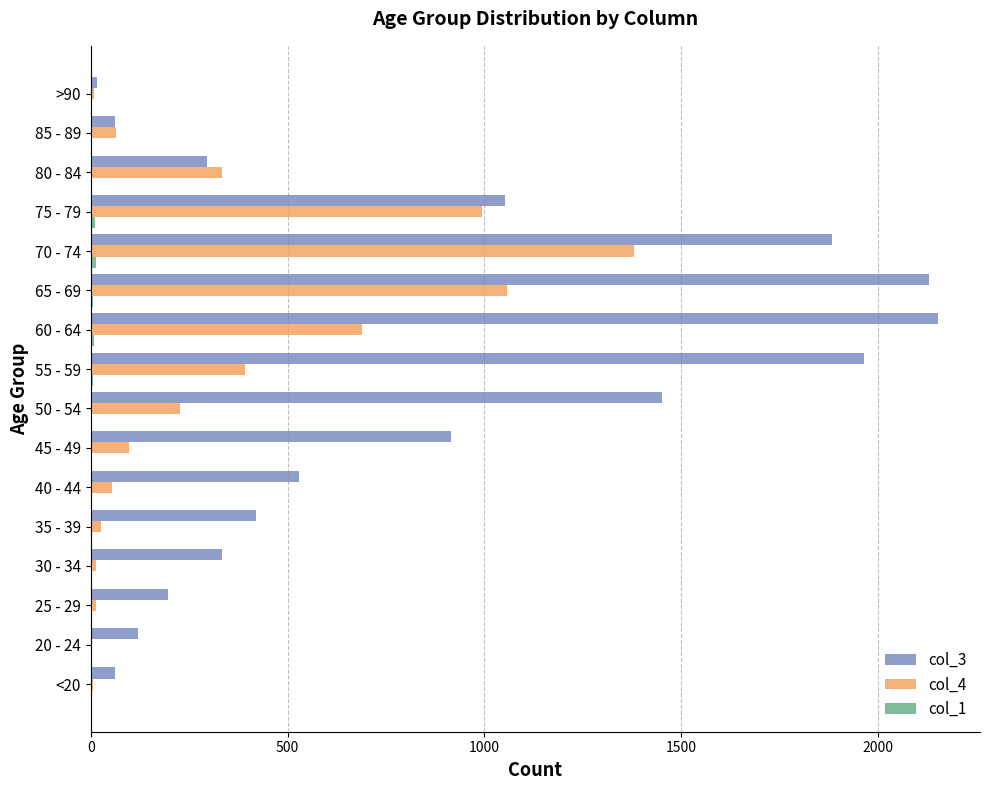

What is the greatest value displayed?

2151